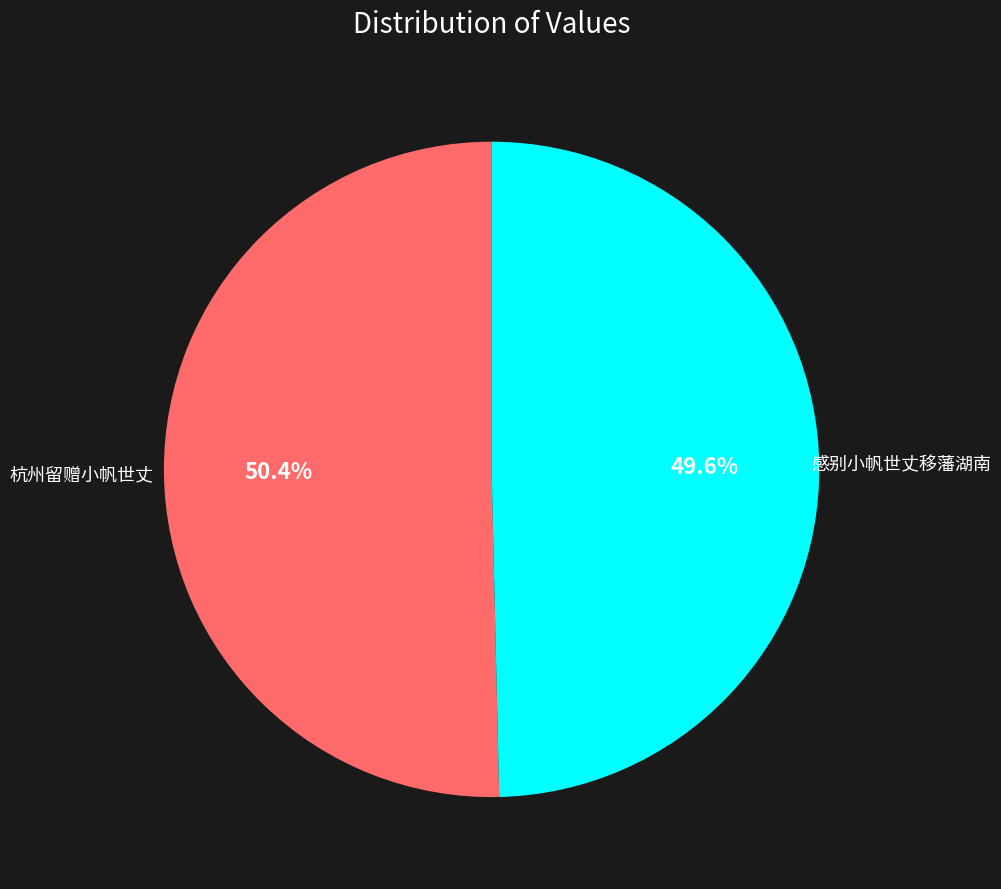

What is the ratio of the value at 杭州留赠小帆世丈 to the value at 感别小帆世丈移藩湖南?

1.0